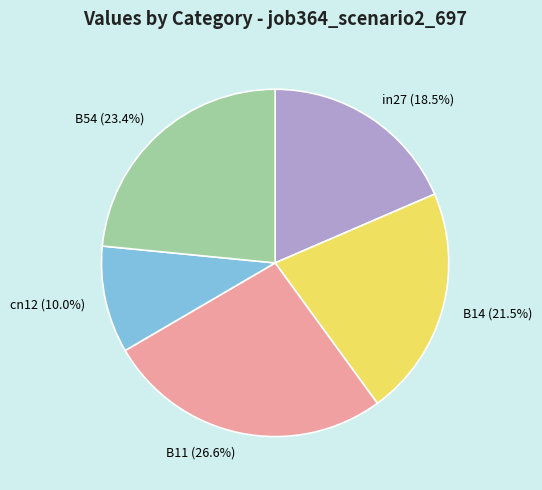

What percentage is NOT represented by B11?

73.4%